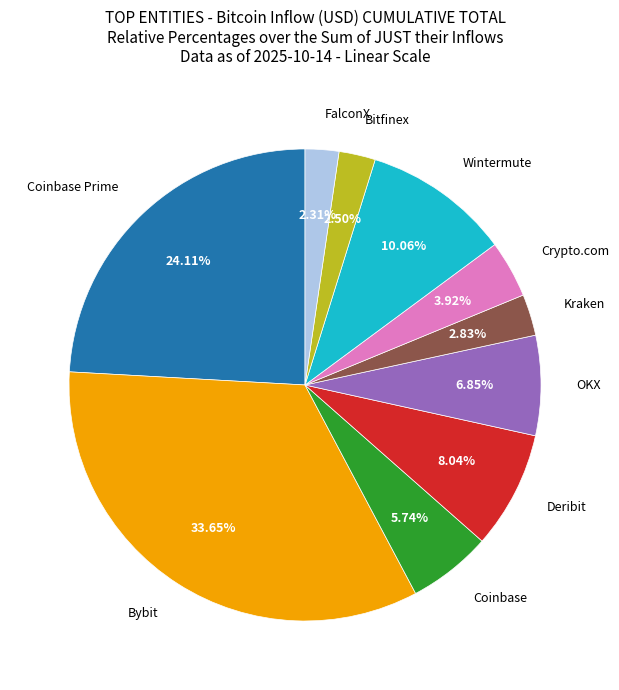

Count the number of slices in the pie.

10